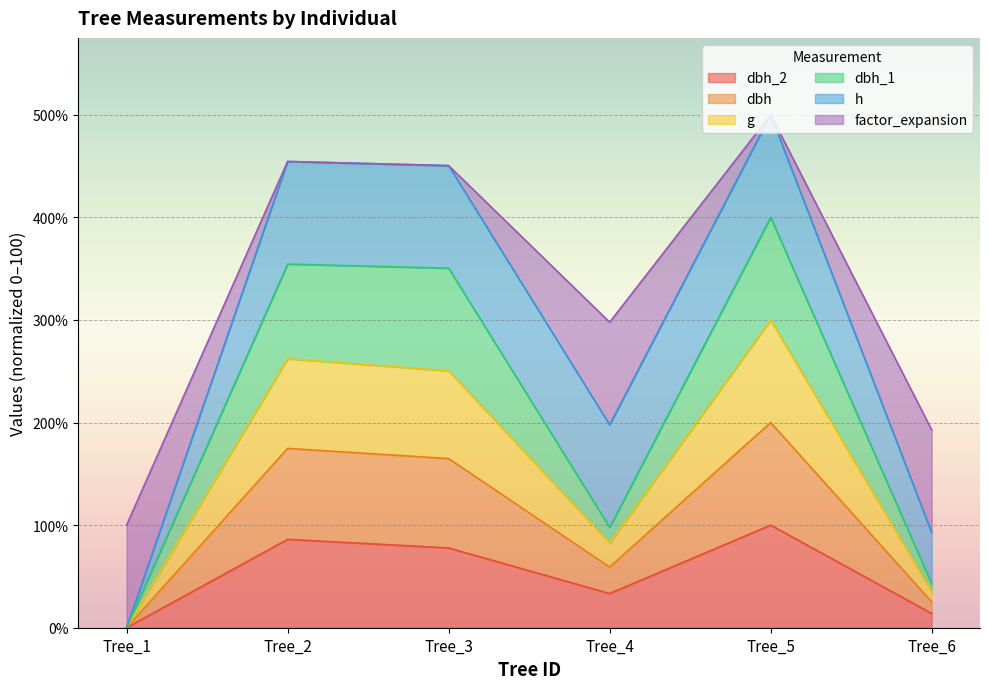

True or false: dbh_1 and dbh intersect in this chart.

False